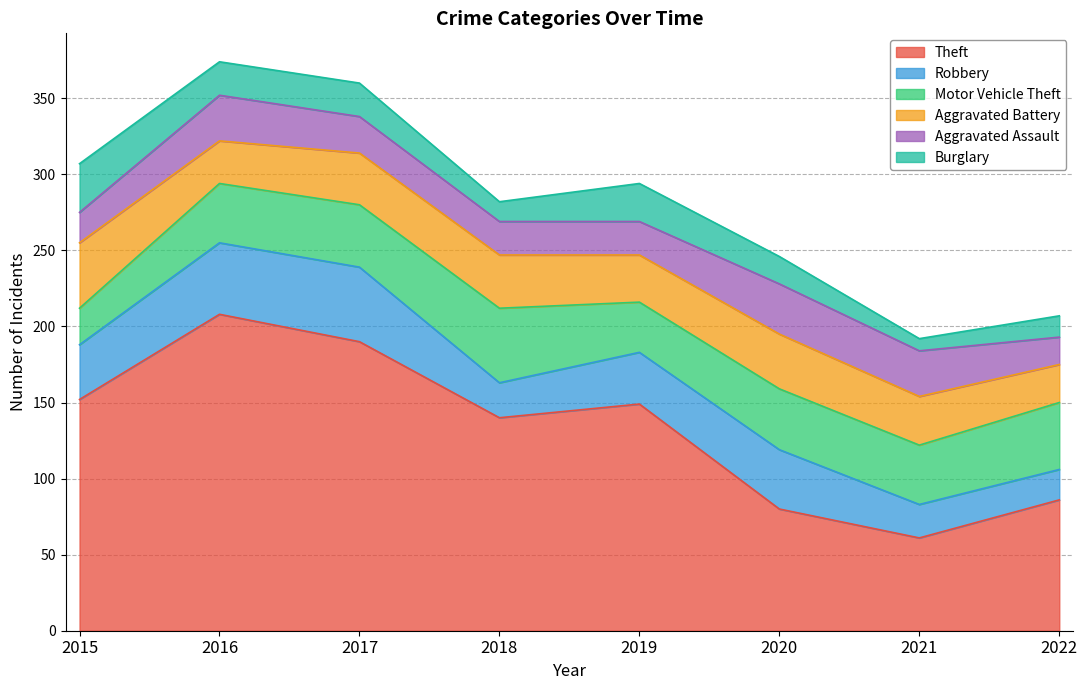

What is the average value of the Burglary series?

19